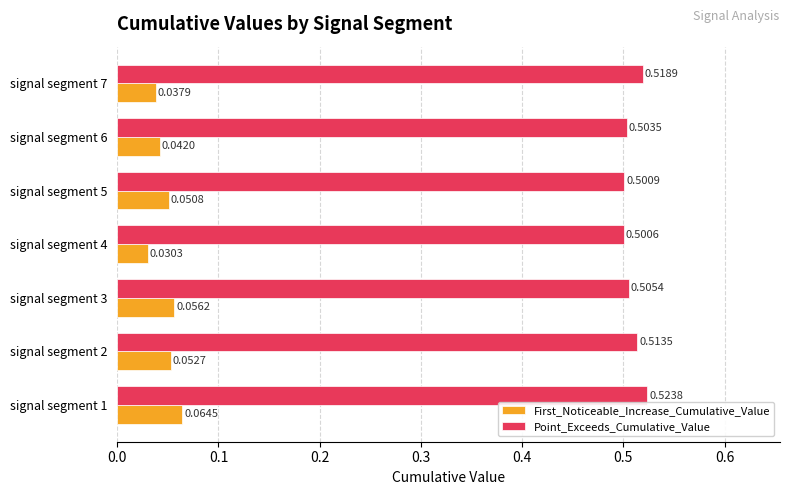

What is the spread (max minus min) of values at signal segment 3?

0.4